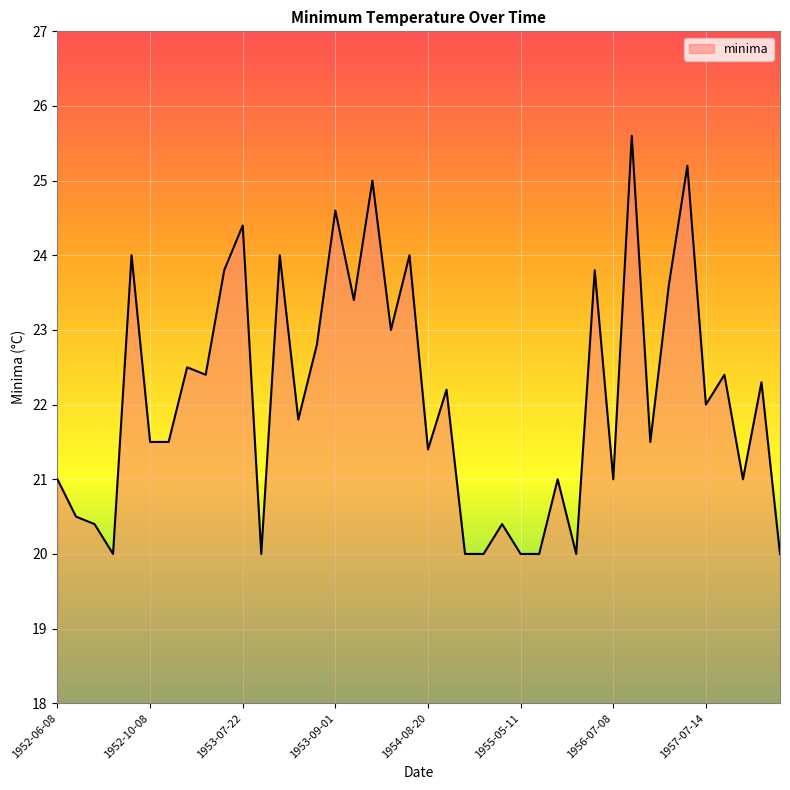

What is the smallest value displayed?

20.0